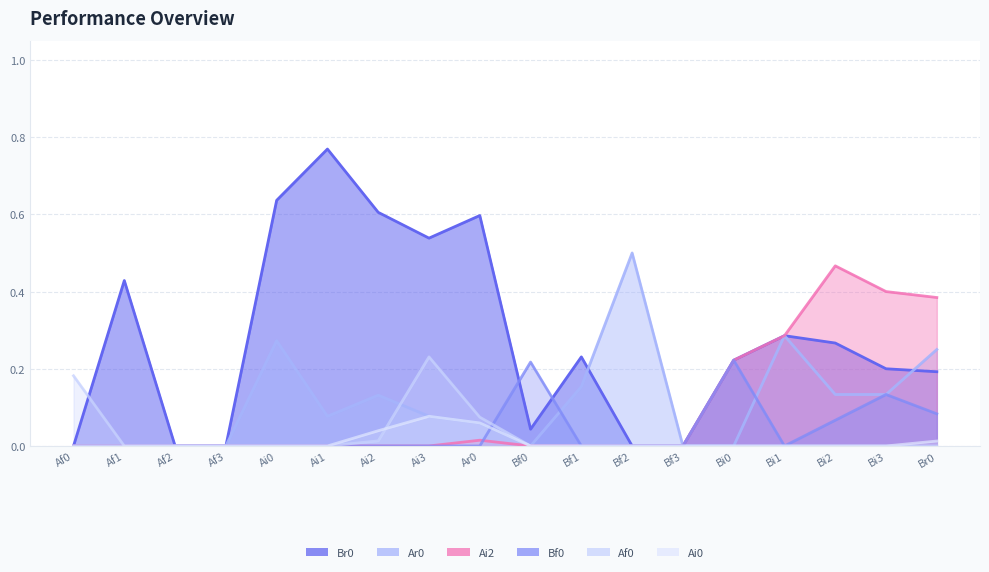

What is the greatest value displayed?

0.8